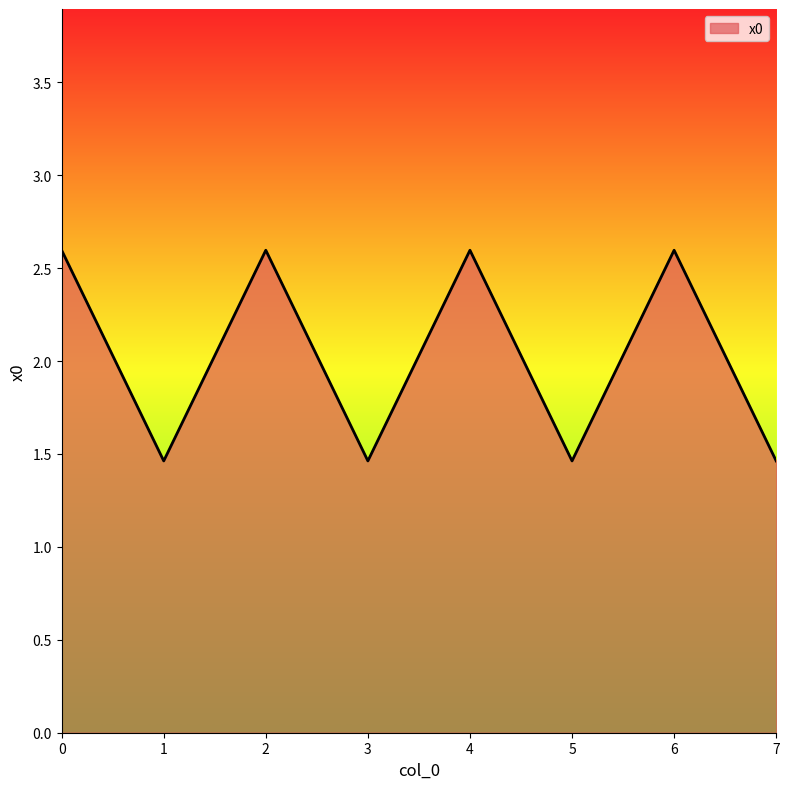

Reading left to right, list all the values displayed in this chart.

0=2.6	1=1.5	2=2.6	3=1.5	4=2.6	5=1.5	6=2.6	7=1.5